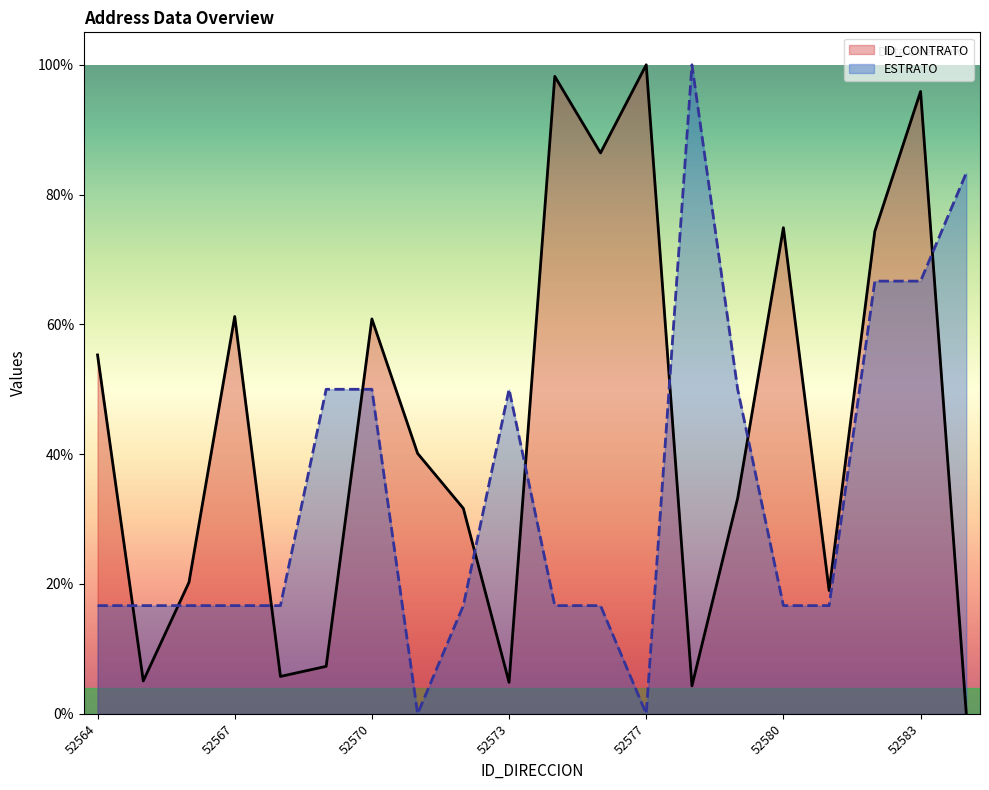

What is the total value across all series at 52571?

0.4